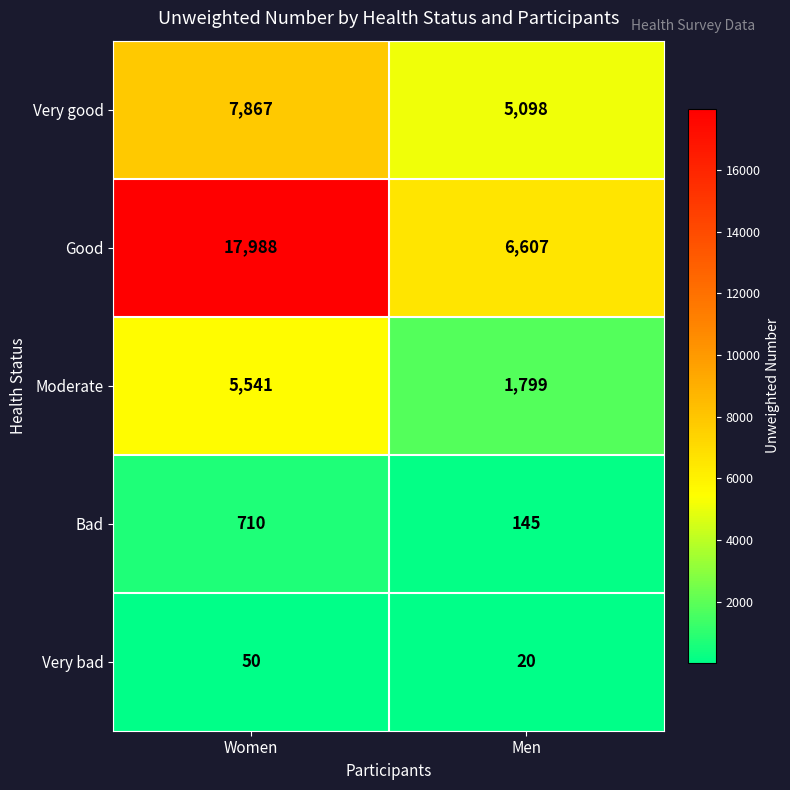

At which category is the sum across all series the highest?

Women